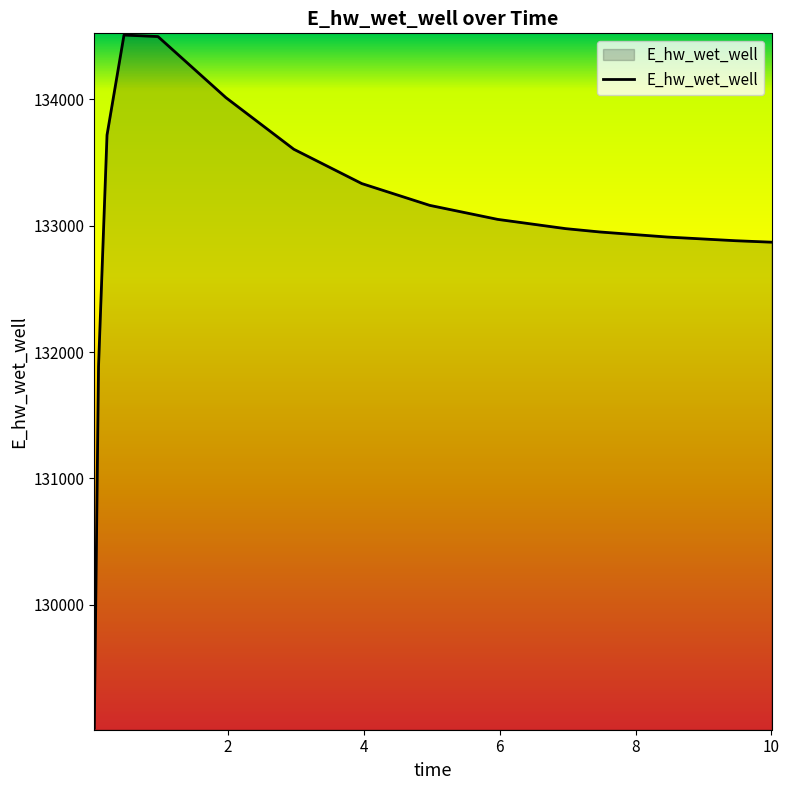

What is the difference between the maximum and minimum values?

5482.1